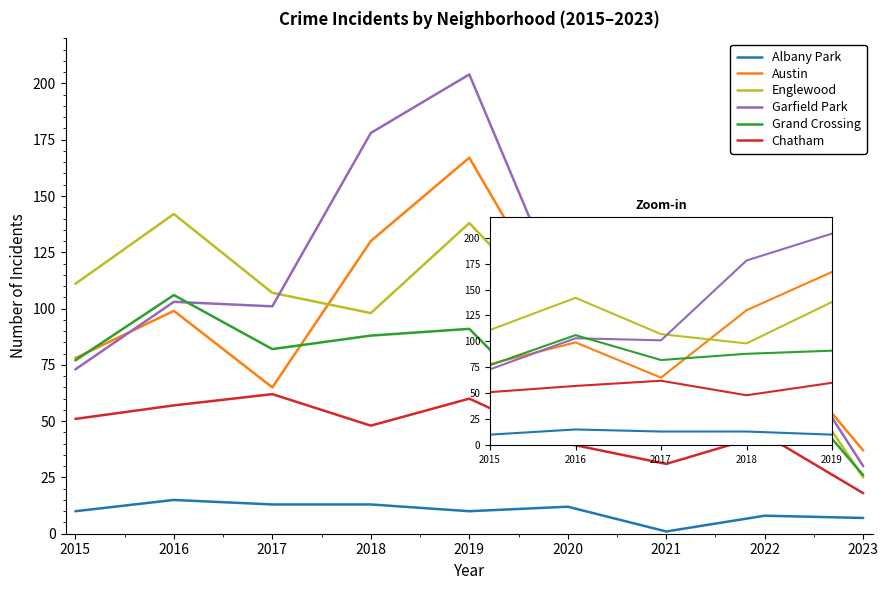

The Albany Park series shows 1 at 2021. True or false?

True